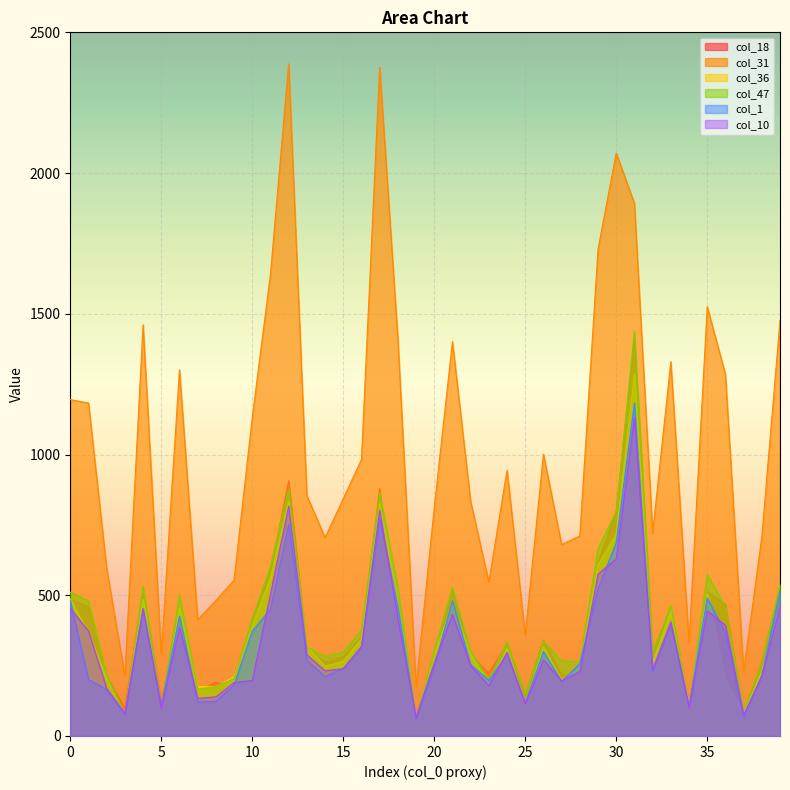

Which series has the largest range (max minus min)?

col_31